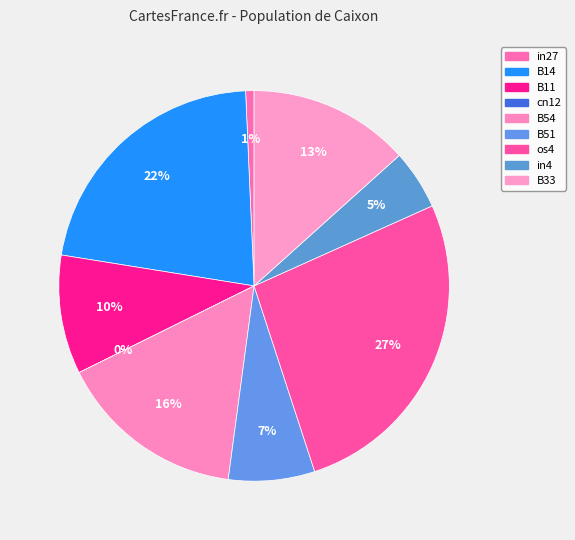

Which category has the biggest portion of the pie?

os4